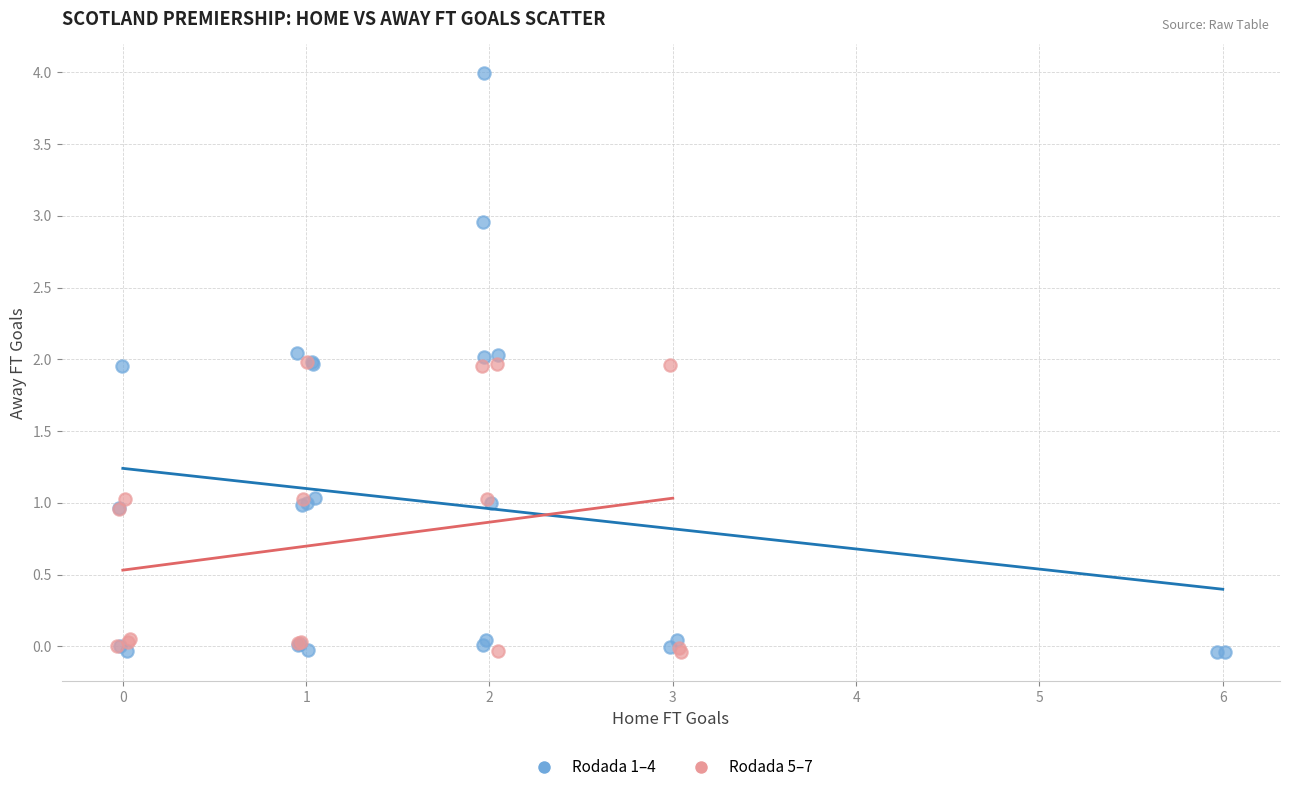

Which series contains the highest Y value?

Rodada 1–4